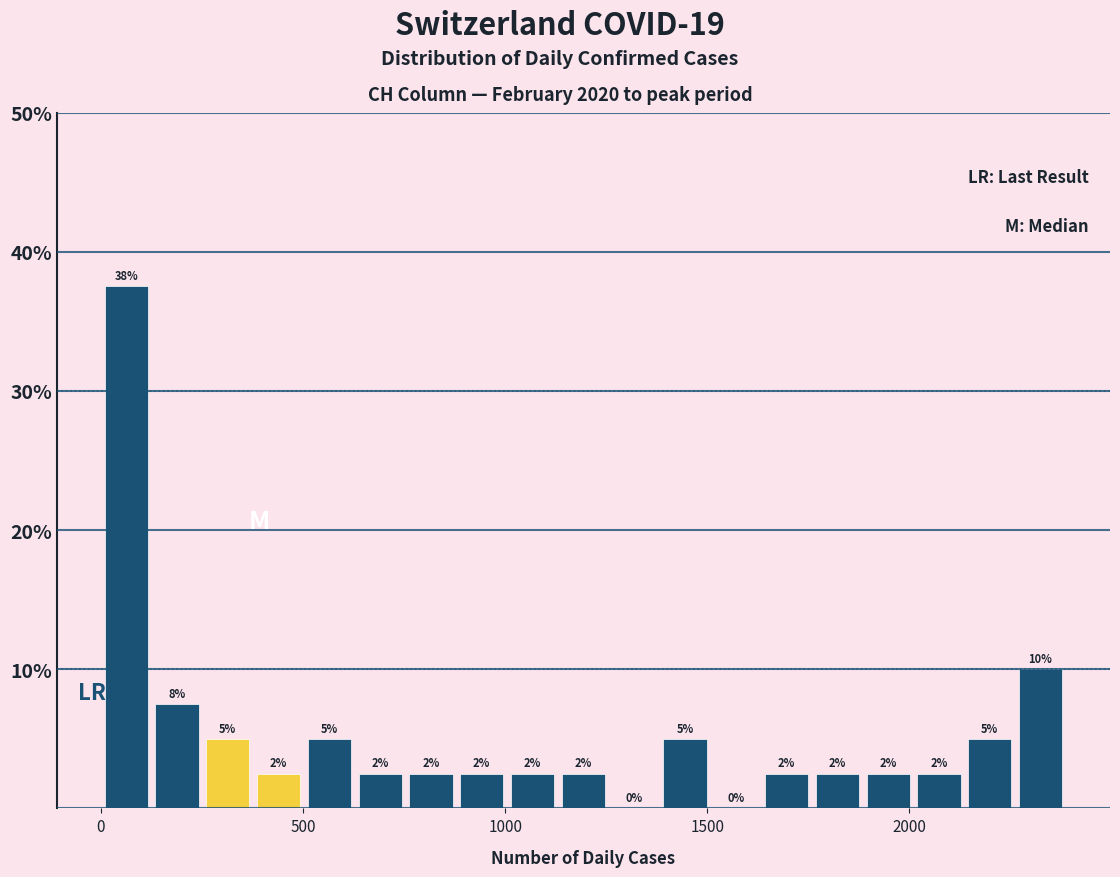

Around what value on the x-axis is the tallest bar? Give the approximate position of its centre, as read against the axis.

50